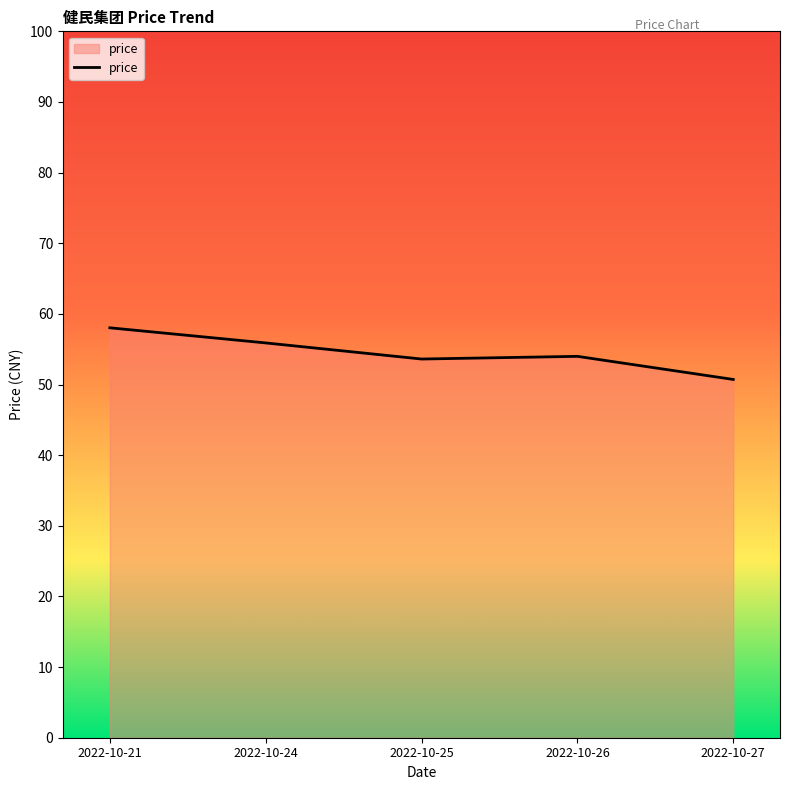

Does the chart display data point markers on the line(s)?

No